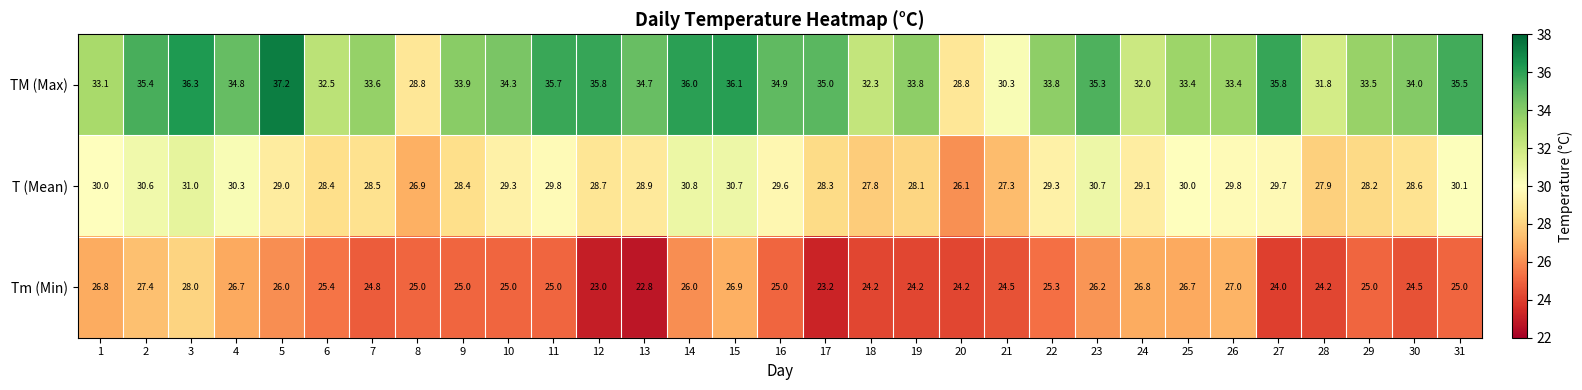

Rank the series by their maximum value, from highest to lowest.

TM (Max), T (Mean), Tm (Min)